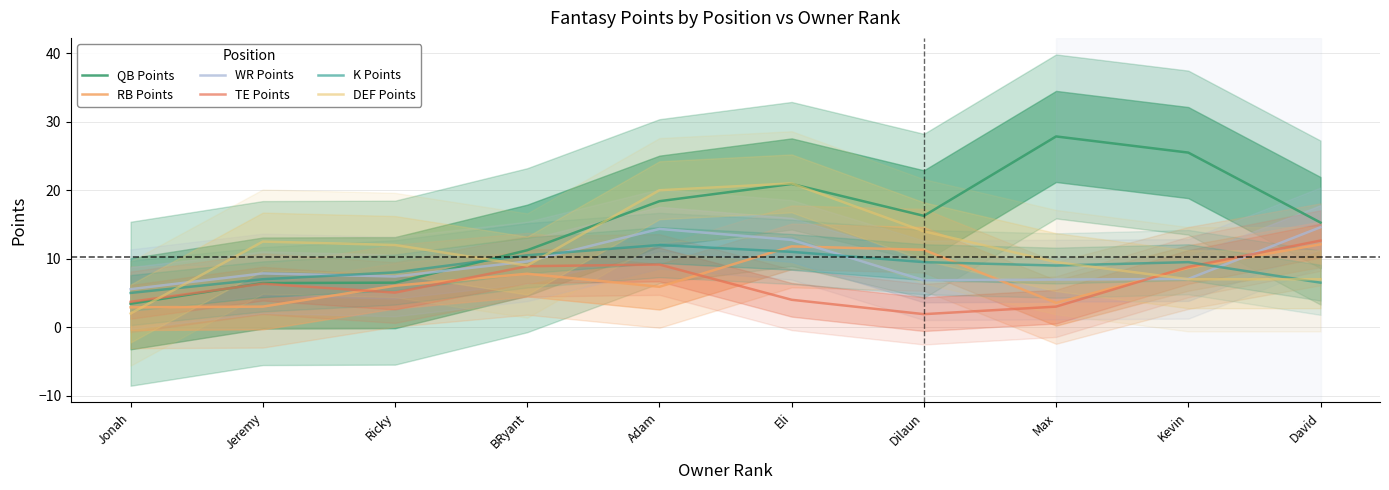

What is the label of the 10th point from the right?

Jonah